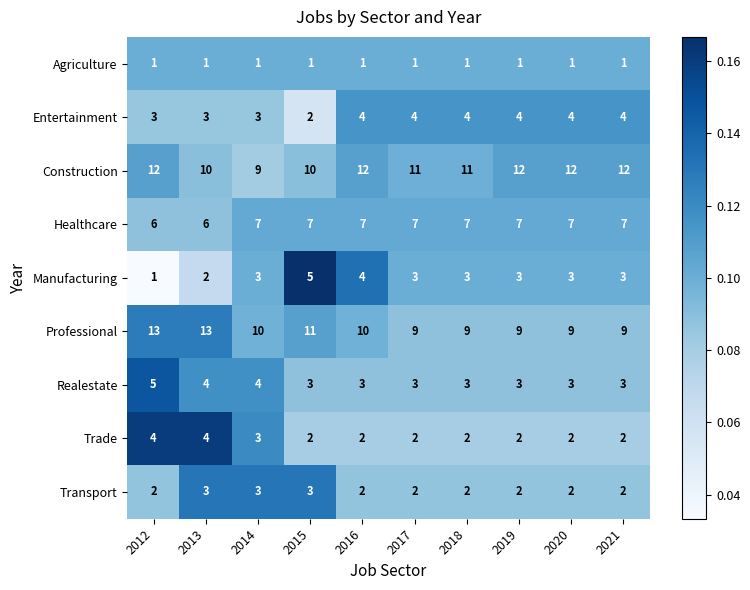

Is the value of Entertainment at 2021 greater than the value of Agriculture at 2019?

Yes